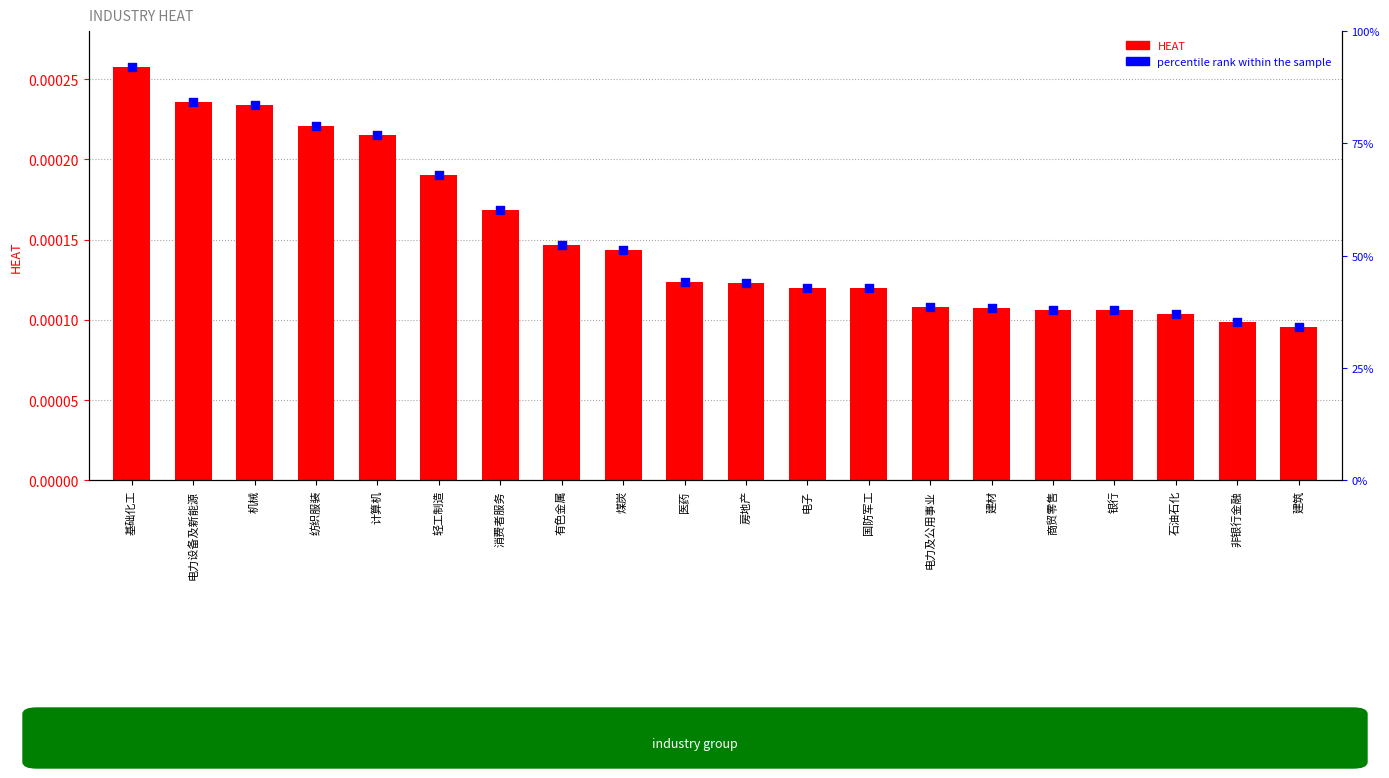

What are all the series names shown in the legend?

HEAT, percentile rank within the sample